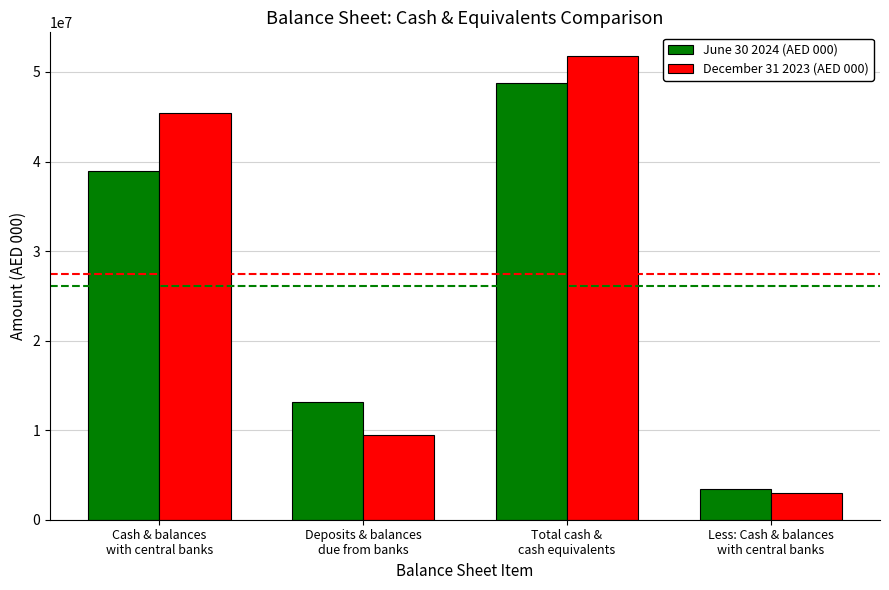

Which series has the widest spread of values?

December 31 2023 (AED 000)